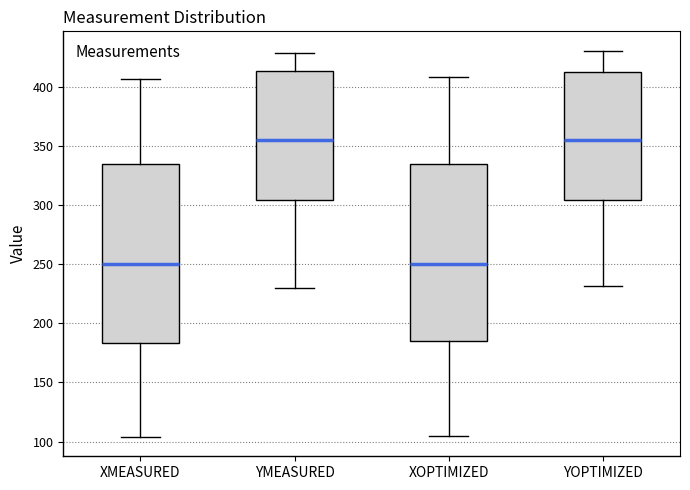

Reading left to right, read every box against the y-axis: the position of its median line, the range the box covers, and the ends of its whiskers. The values are not printed on the chart, so give them approximately, as read against the axis.

XMEASURED: median 250, box 185 to 335, whiskers 105 to 405
YMEASURED: median 355, box 305 to 415, whiskers 230 to 430
XOPTIMIZED: median 250, box 185 to 335, whiskers 105 to 410
YOPTIMIZED: median 355, box 305 to 410, whiskers 230 to 430